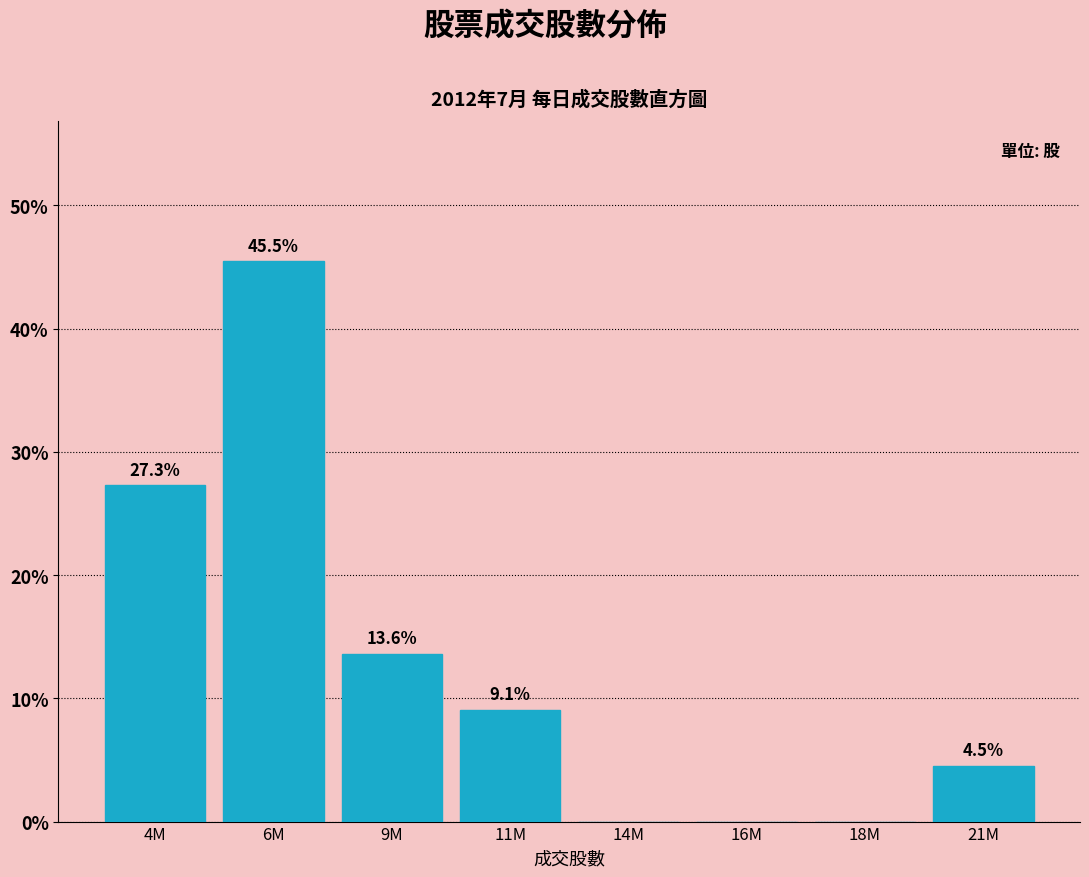

Reading right to left, what are all the values shown in this chart?

21M=4.5	18M=0.0	16M=0.0	14M=0.0	11M=9.1	9M=13.6	6M=45.5	4M=27.3